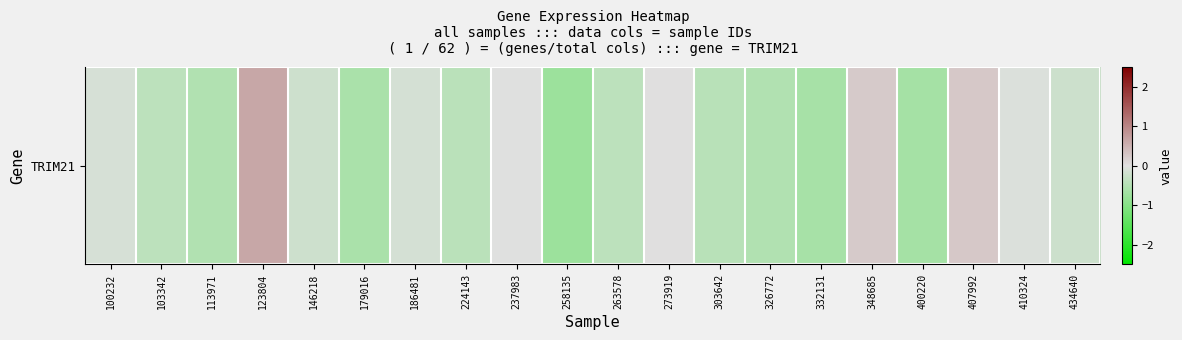

At which category does the chart reach its minimum across all series?

258135